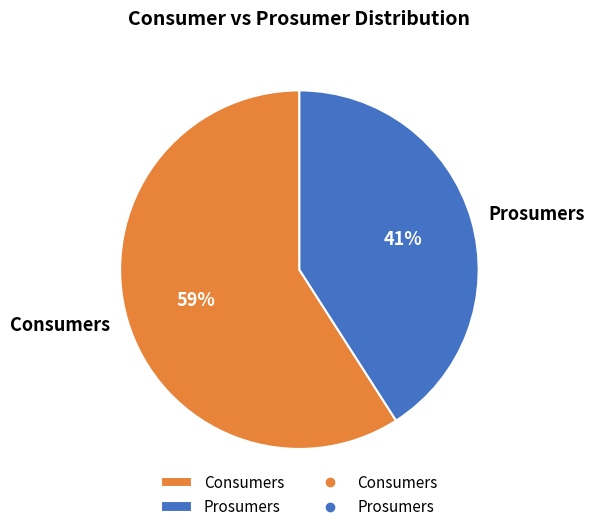

How many slices are in this pie chart?

2